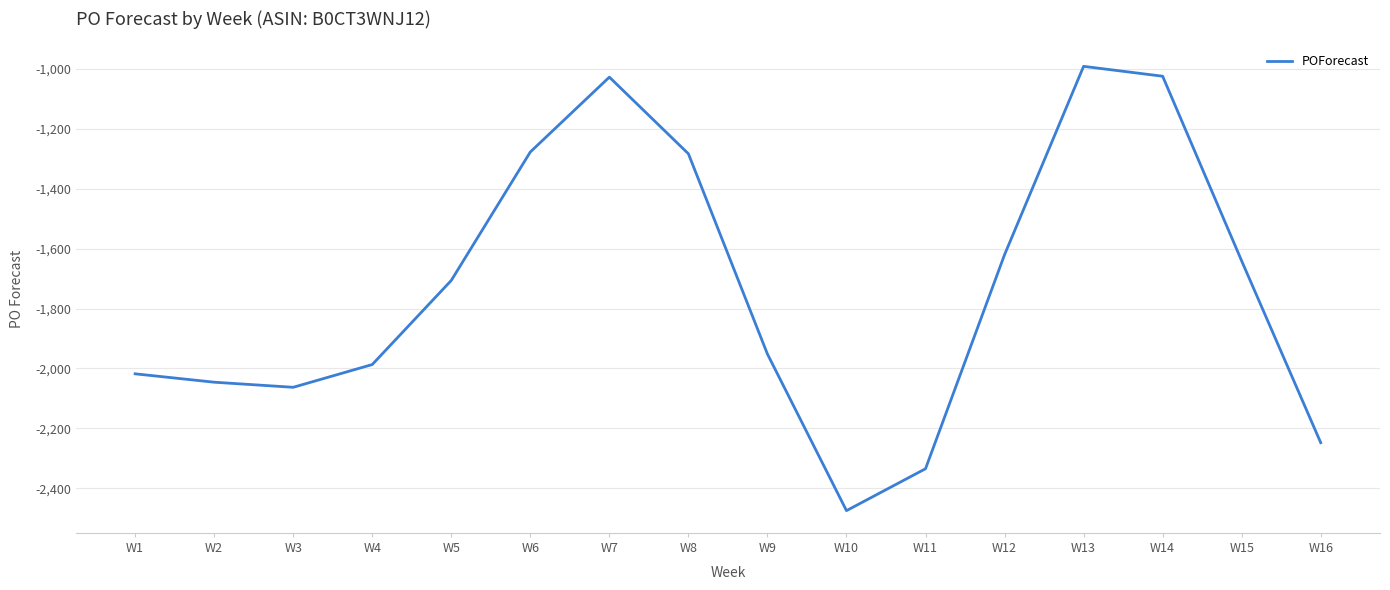

Between W1 and W14, which is larger?

W14